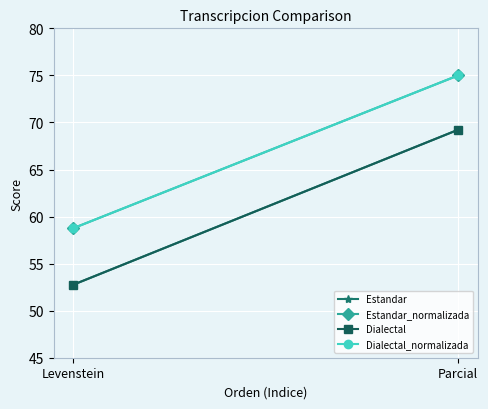

What is the minimum value shown in the chart?

52.7